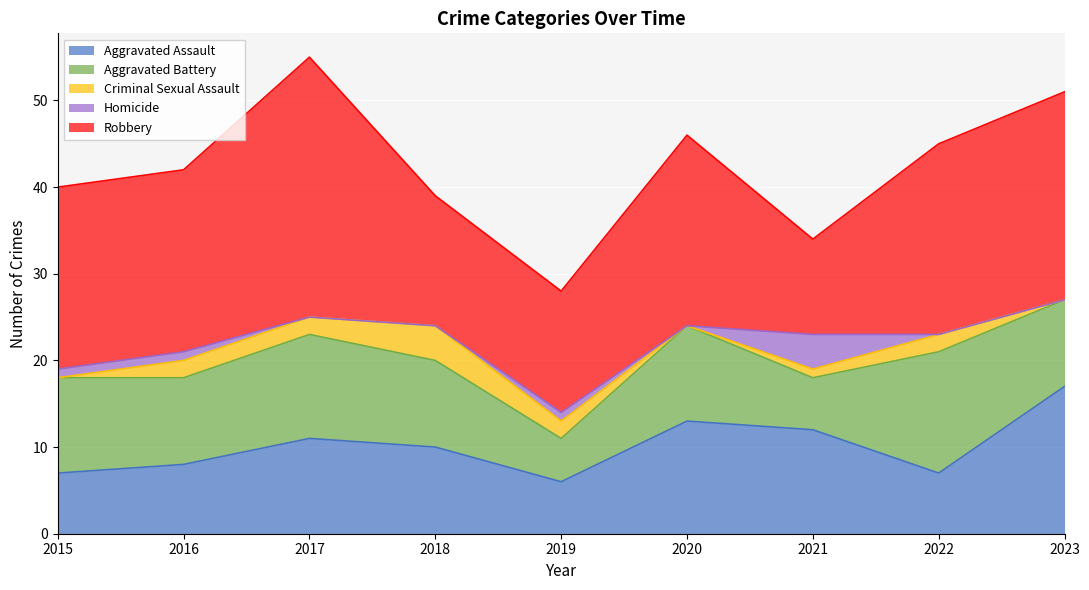

What is the value of the Robbery point at the 6th from the left?

22